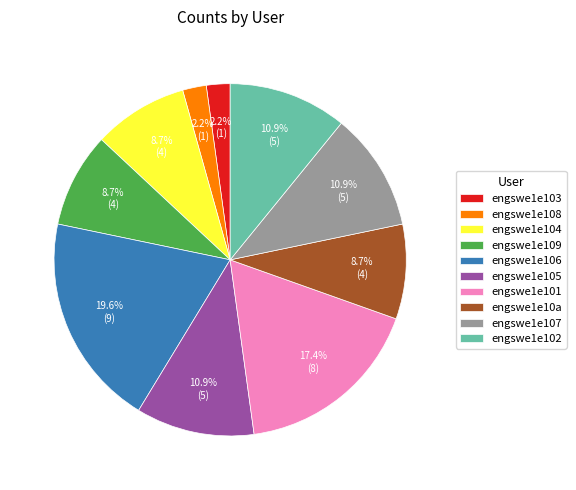

Between engswe1e101 and engswe1e109, which is larger?

engswe1e101